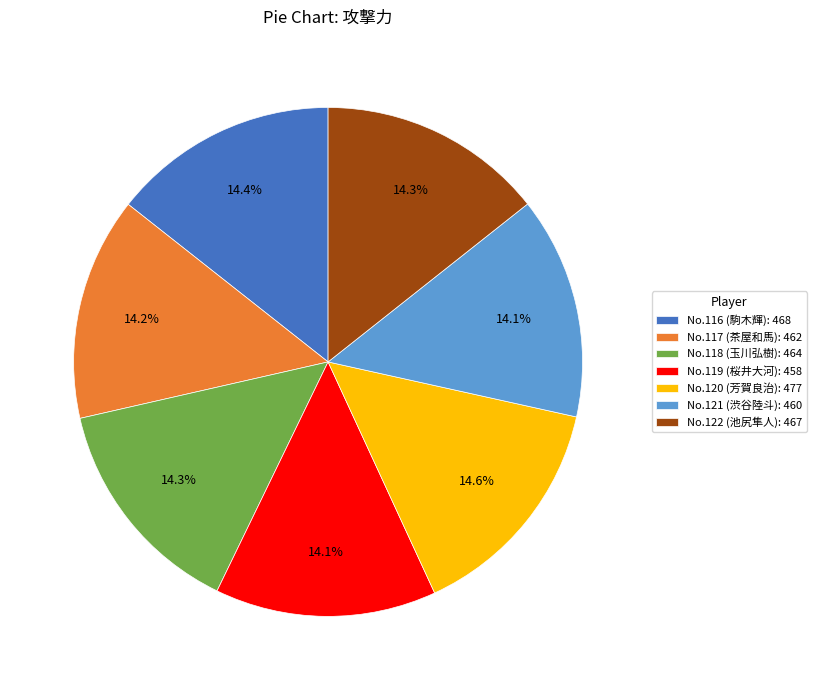

Count the number of slices in the pie.

7